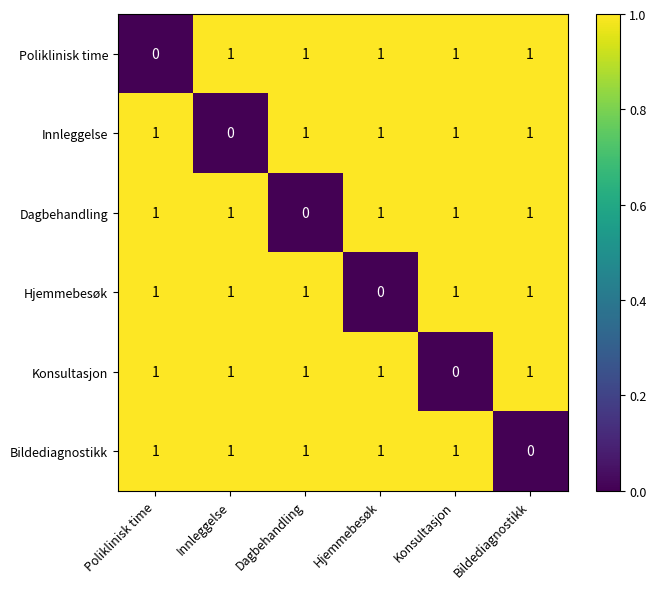

What is the sum of all Dagbehandling values?

5